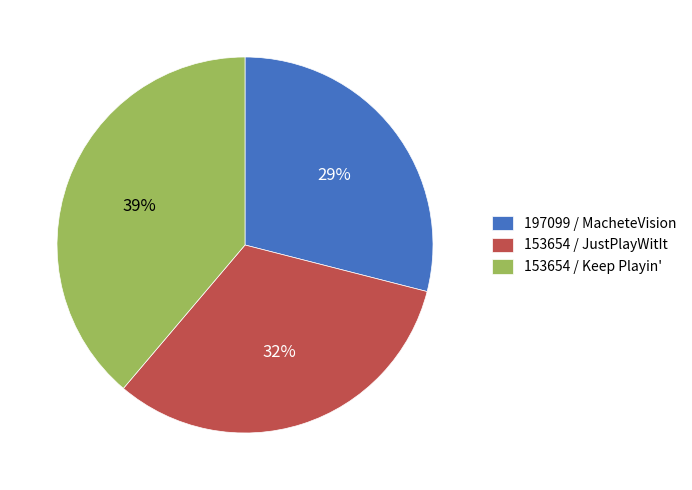

True or false: 153654 / Keep Playin' accounts for 39% of the total.

True